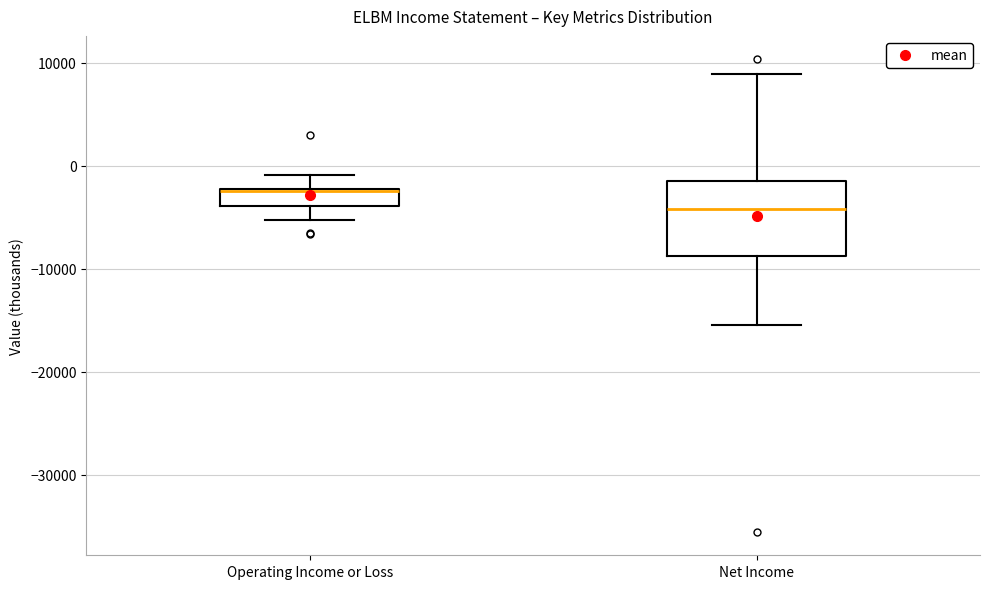

Where does the upper whisker of the box for Net Income end on the y-axis? The values are not printed on the chart, so give them approximately, as read against the axis.

9000